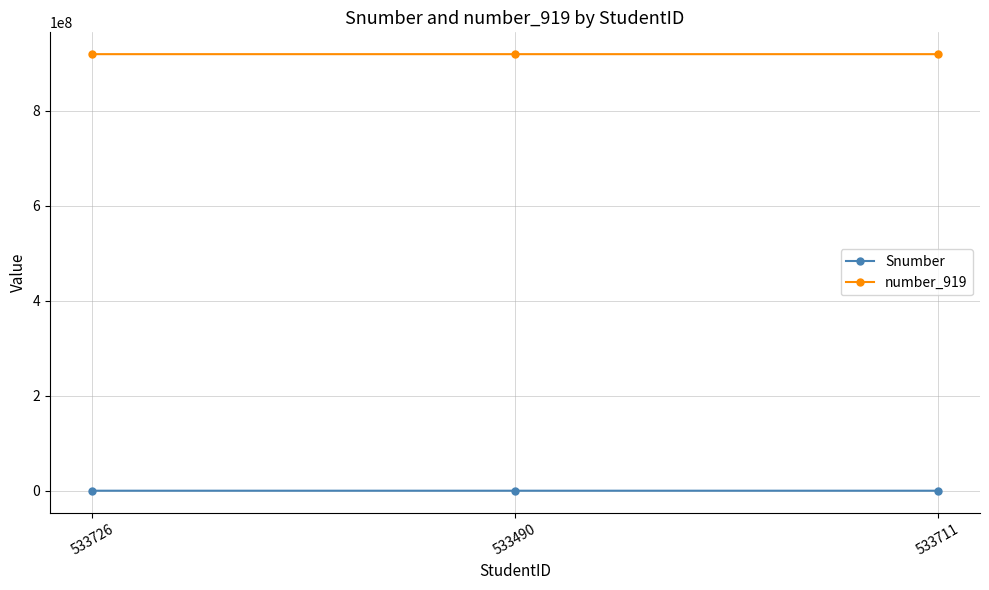

The number_919 series shows 919570594 at 533711. True or false?

True